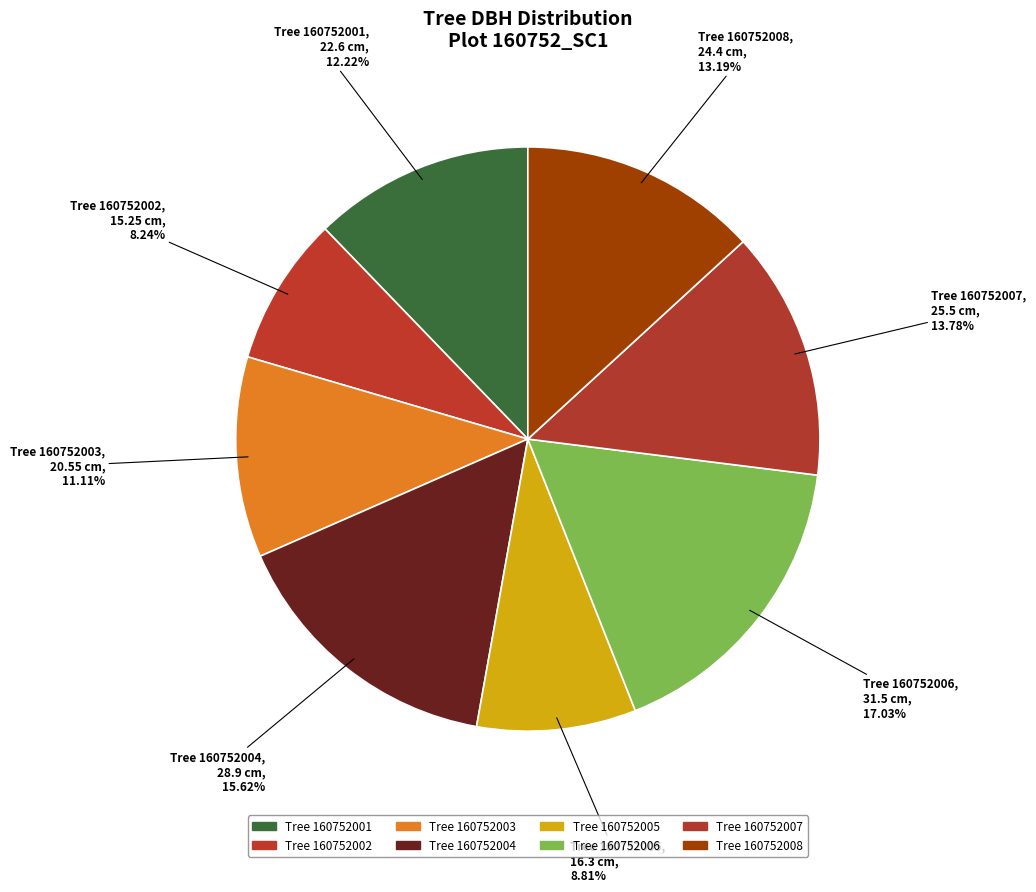

Between Tree 160752001 and Tree 160752004, which is larger?

Tree 160752004